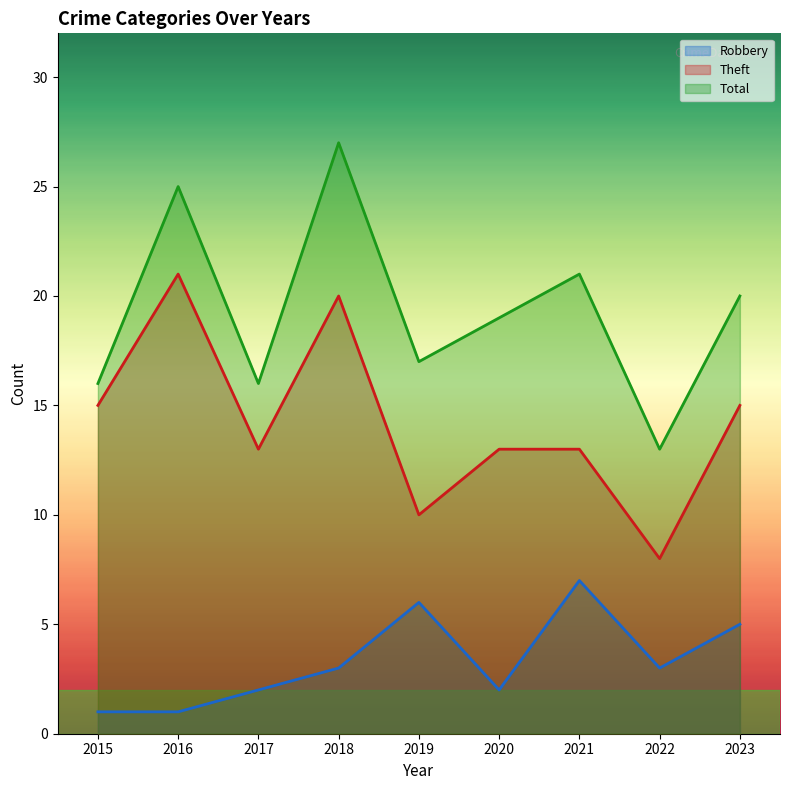

Where does the Theft series first go above 13?

2015